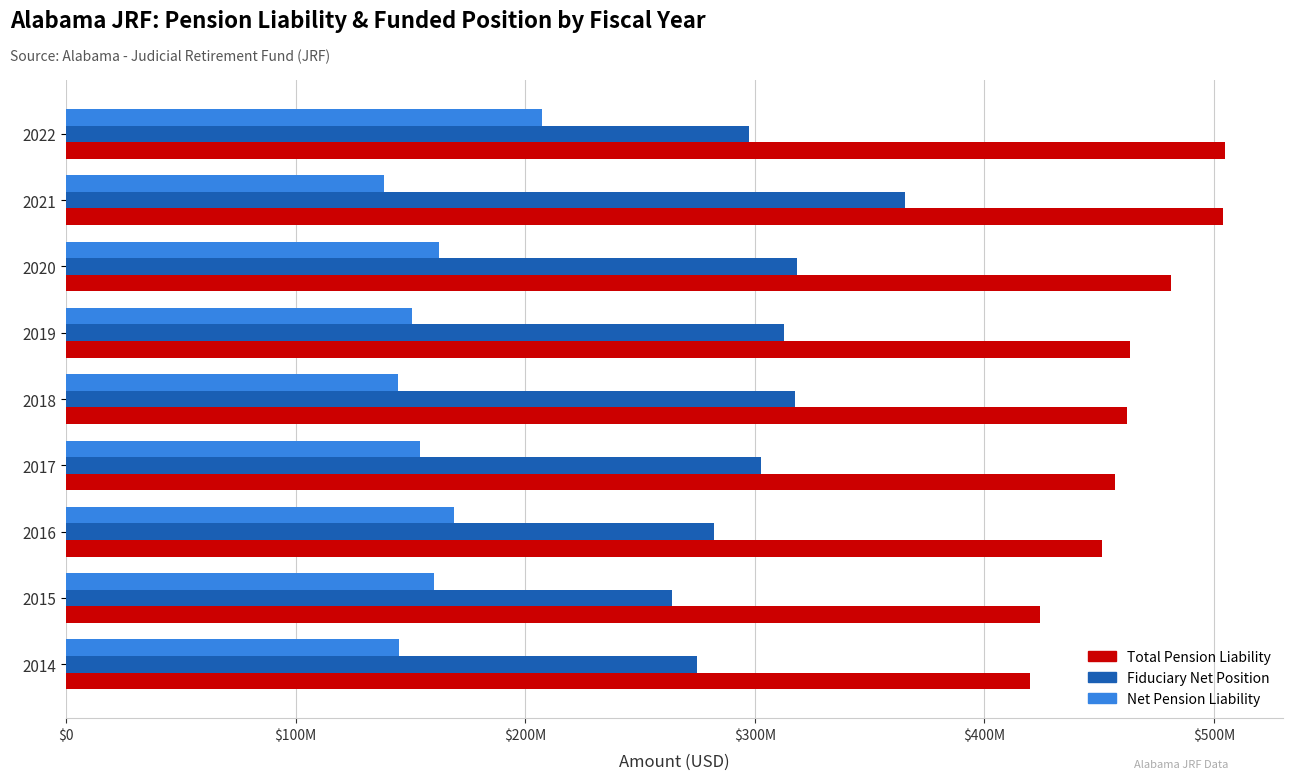

What are all the series names shown in the legend?

Total Pension Liability, Fiduciary Net Position, Net Pension Liability